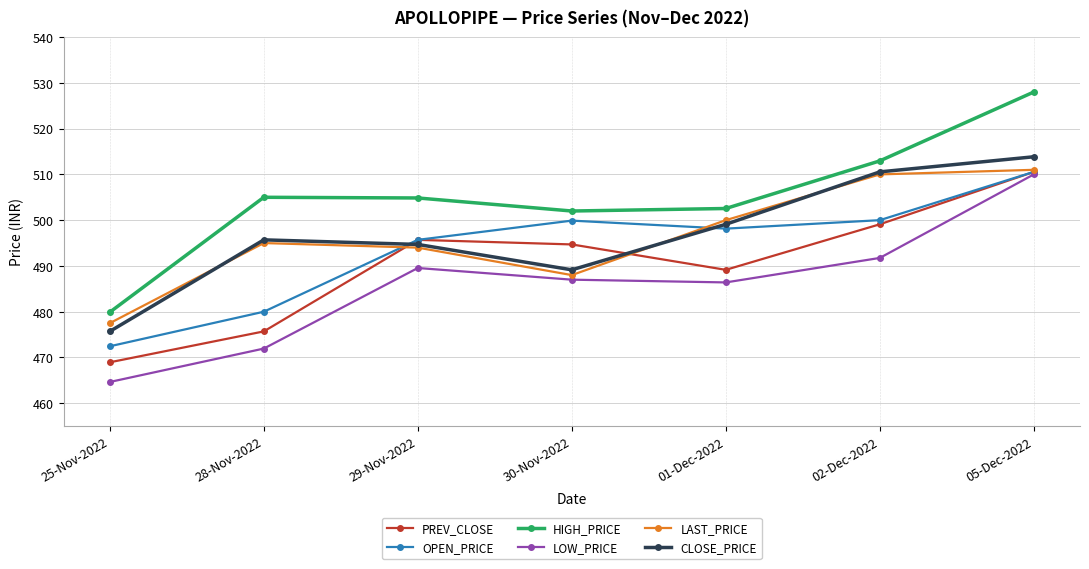

The CLOSE_PRICE series shows 103.3 at 30-Nov-2022. True or false?

False